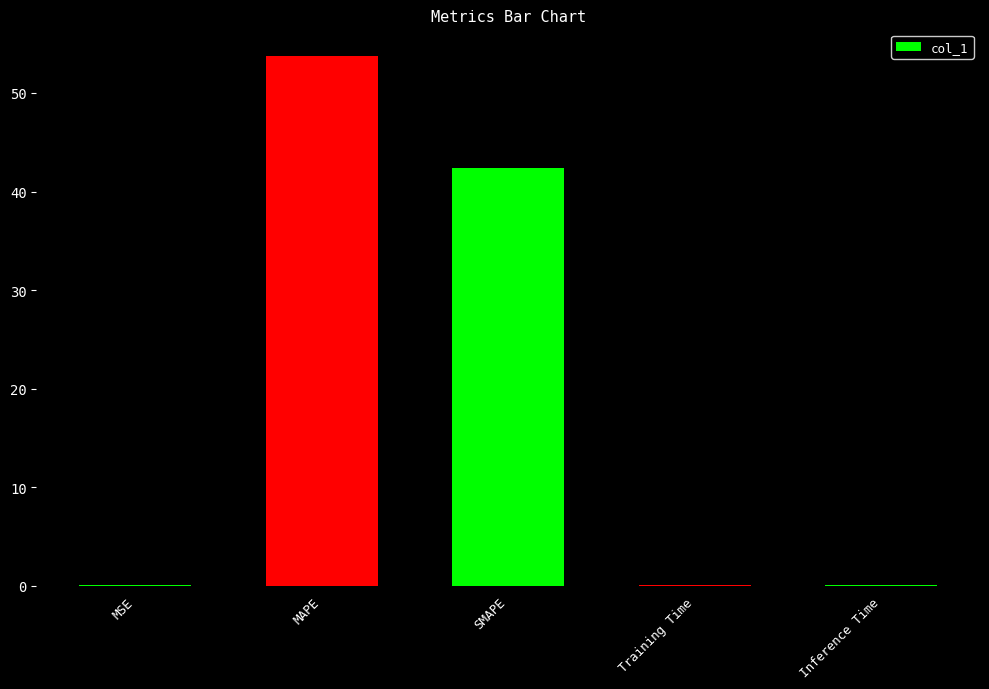

Is it true that the value at MSE is 0.0?

True